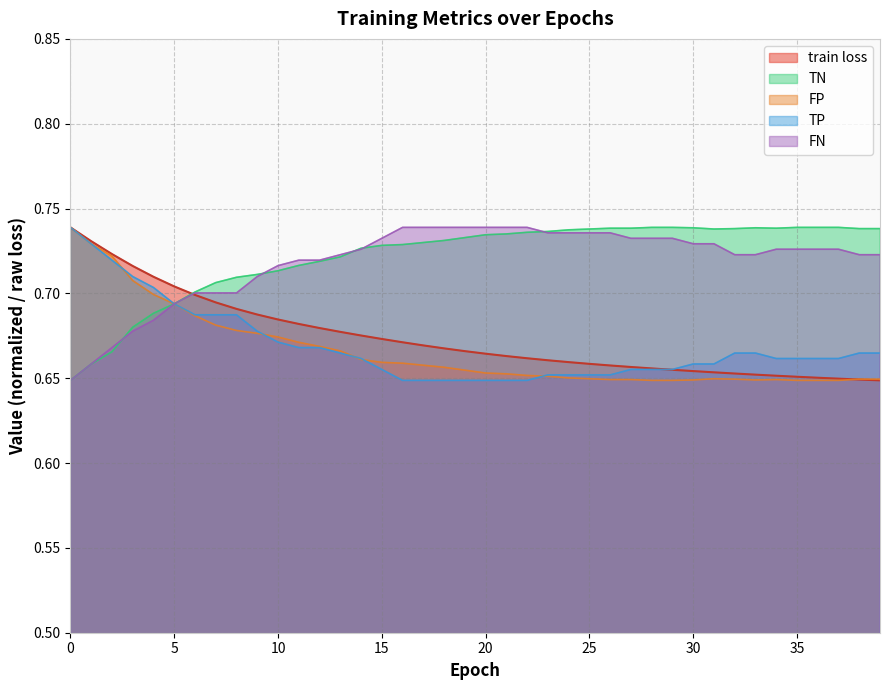

How many intersections are there between TN and train loss?

1